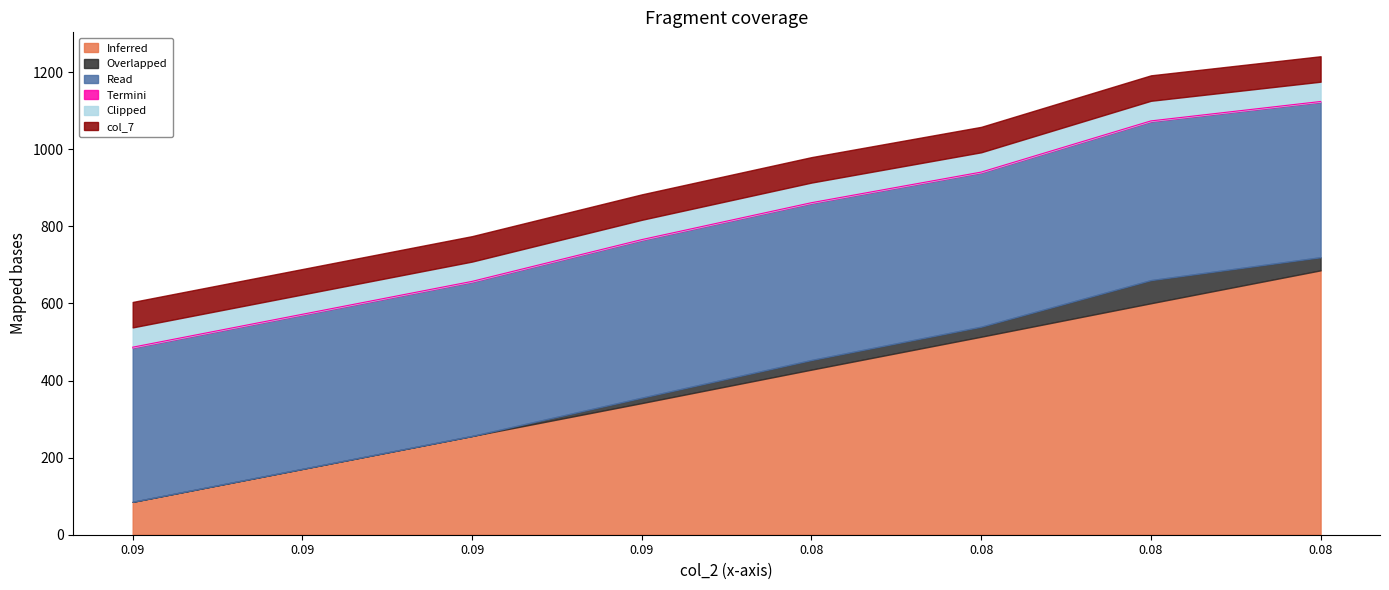

List the series in order of their peak value, highest first.

col_6, col_1, col_7, col_5, col_3, col_4